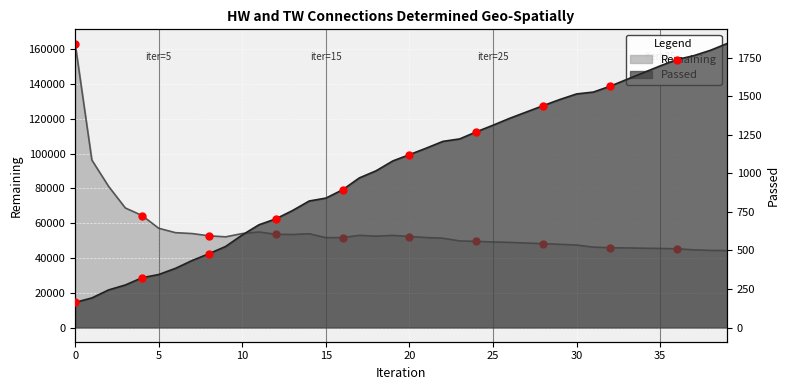

At how many categories does at least one series exceed 64664?

4